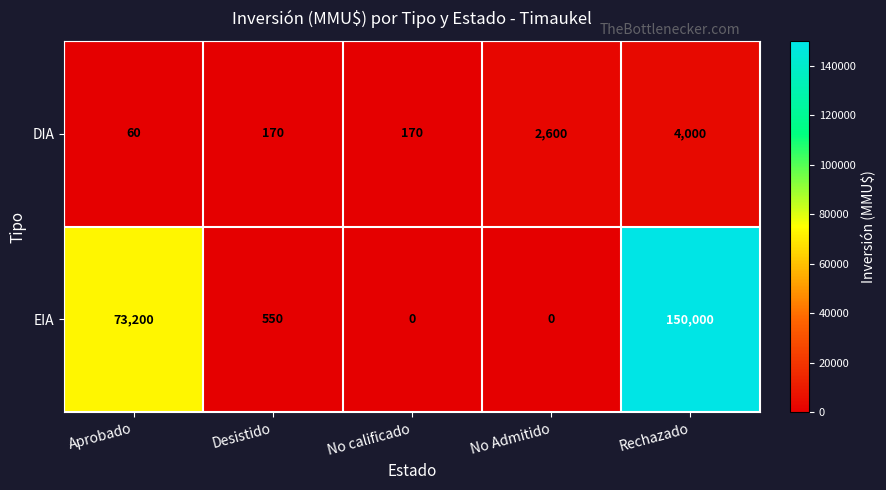

Which series has the largest total across all categories?

EIA